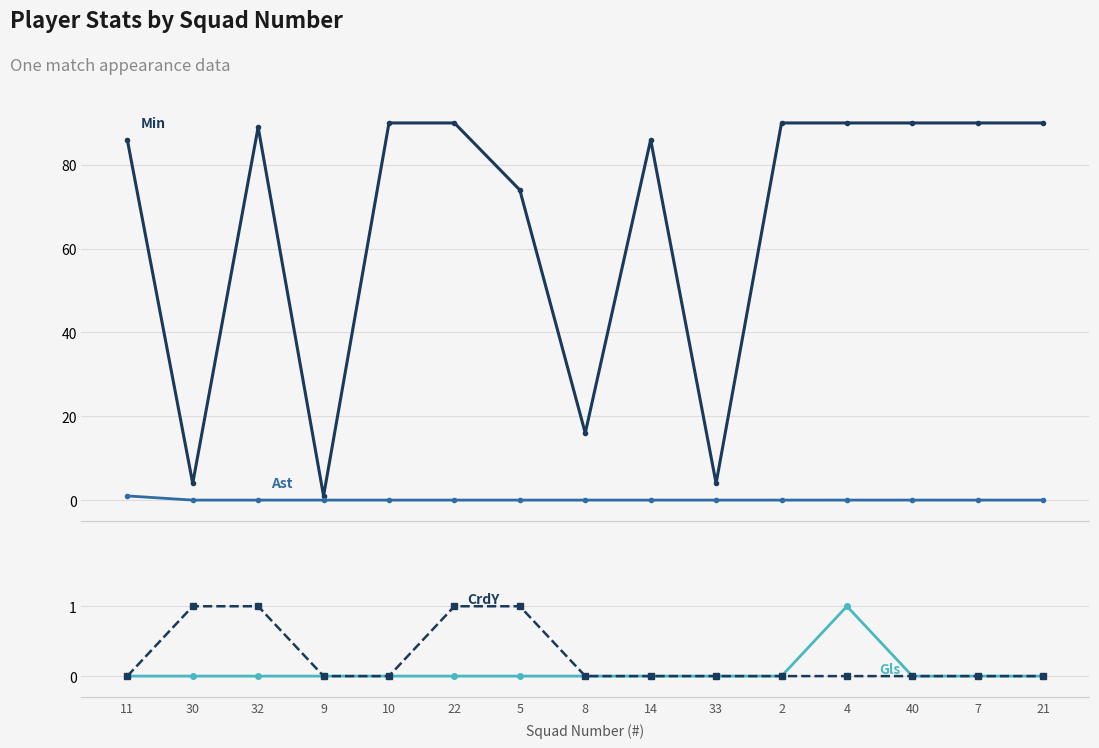

Reading left to right, what are all the values shown in this chart?

Min: 11=86	30=4	32=89	9=1	10=90	22=90	5=74	8=16	14=86	33=4	2=90	4=90	40=90	7=90	21=90
Ast: 11=1	30=0	32=0	9=0	10=0	22=0	5=0	8=0	14=0	33=0	2=0	4=0	40=0	7=0	21=0
Gls: 11=0	30=0	32=0	9=0	10=0	22=0	5=0	8=0	14=0	33=0	2=0	4=1	40=0	7=0	21=0
CrdY: 11=0	30=1	32=1	9=0	10=0	22=1	5=1	8=0	14=0	33=0	2=0	4=0	40=0	7=0	21=0